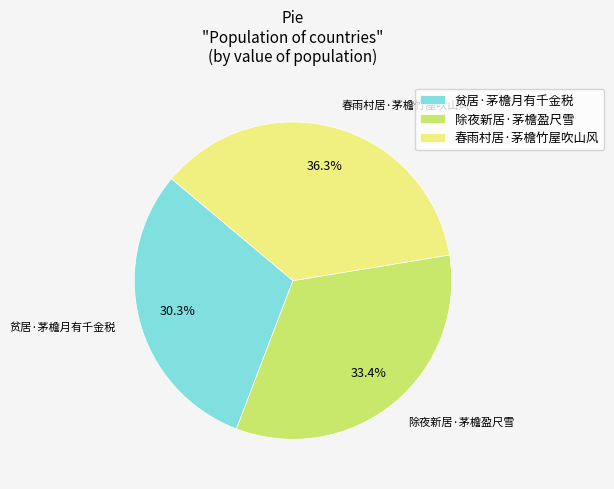

What is the largest slice in the pie chart?

春雨村居·茅檐竹屋吹山风